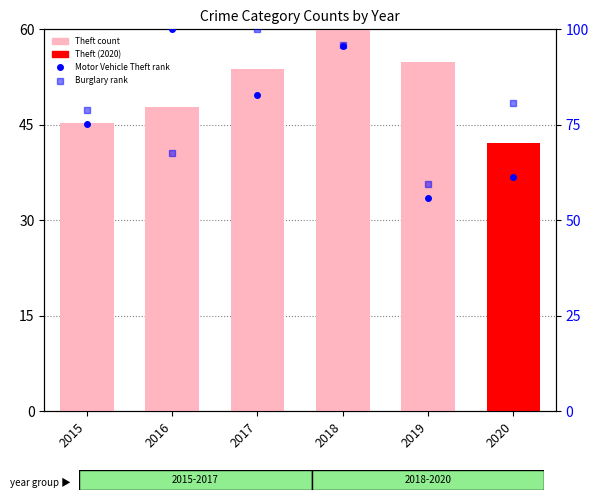

Between 2015 and 2018, which series saw the biggest shift?

Motor Vehicle Theft (rank)